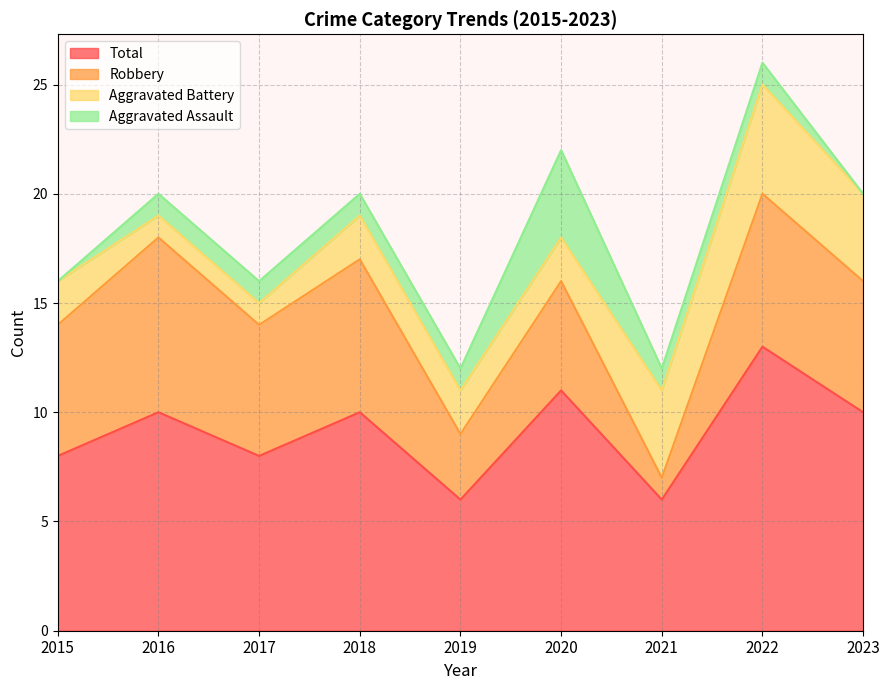

Is it true that Aggravated Battery equals 2 at 2019?

True